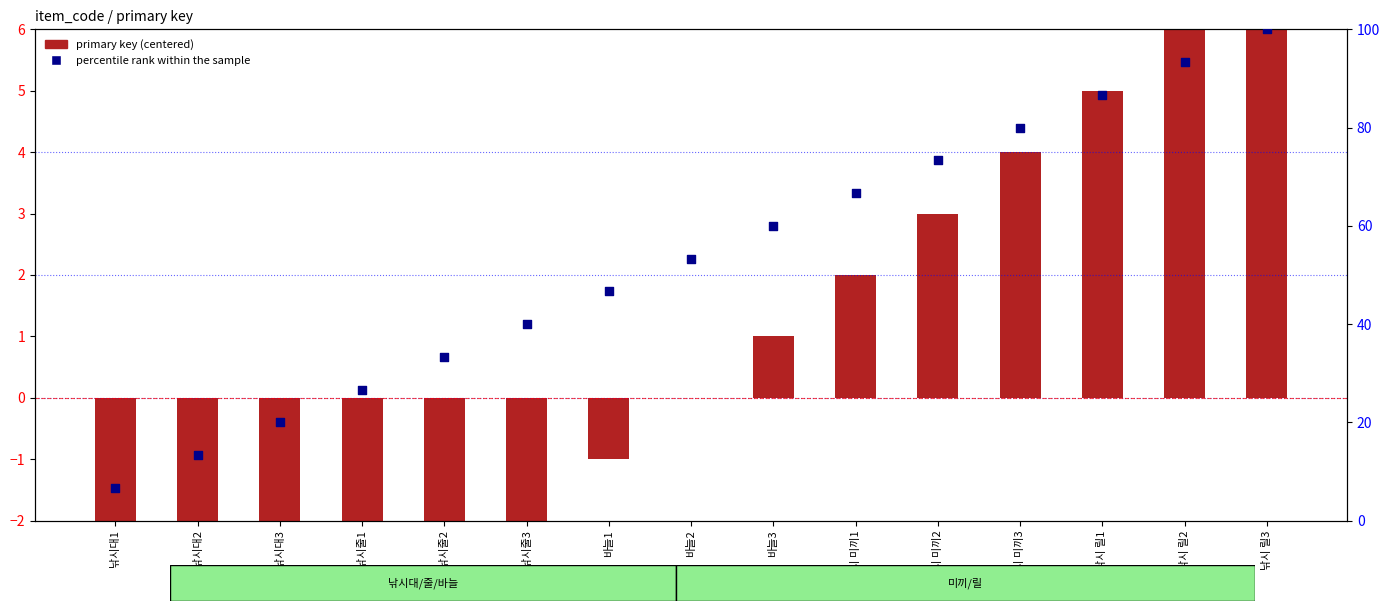

What is the total value across all series at 낚시 릴1?

91.7